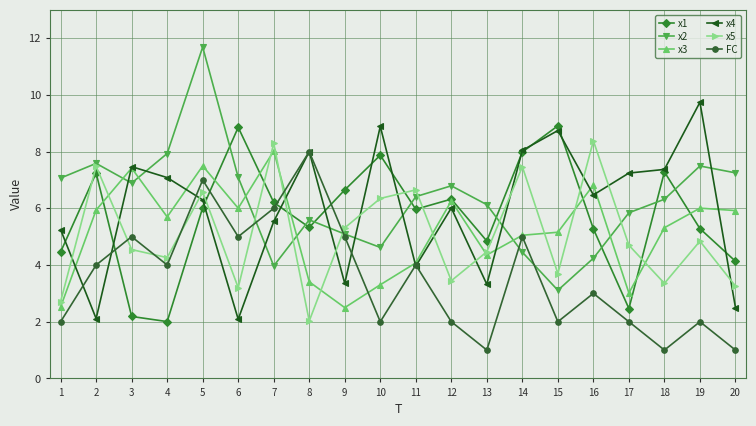

Is it true that FC equals 0.5 at 10?

False